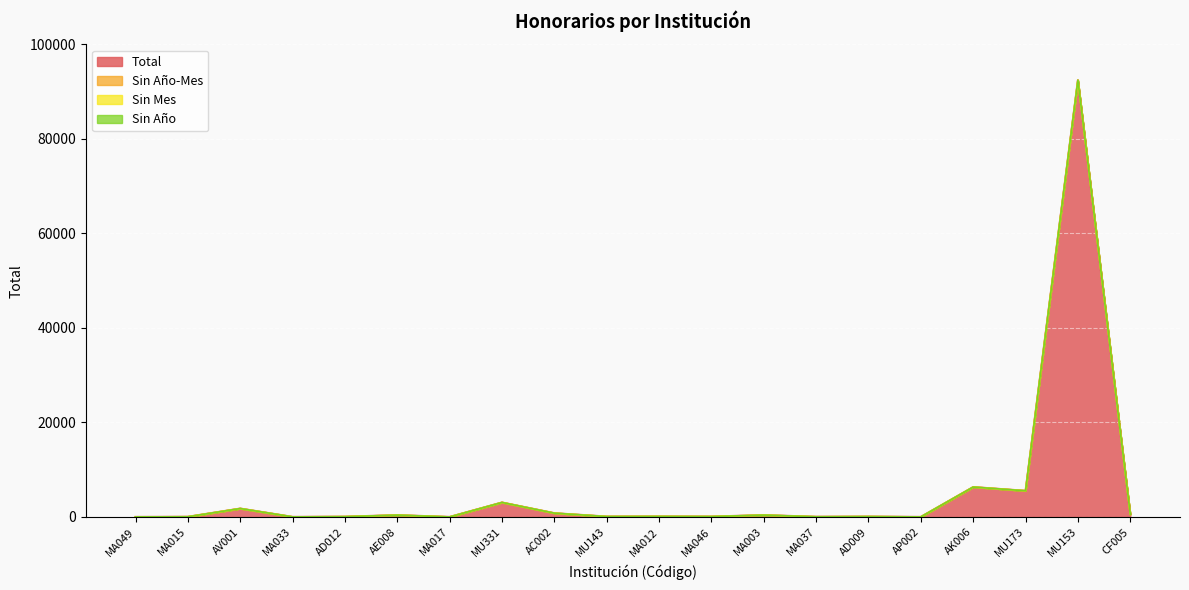

Is it true that Sin Mes equals 0 at MA037?

True